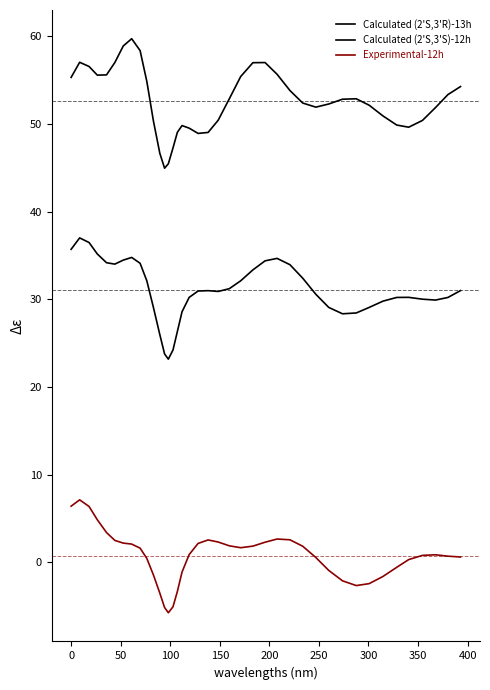

Does the chart have visible grid lines?

No